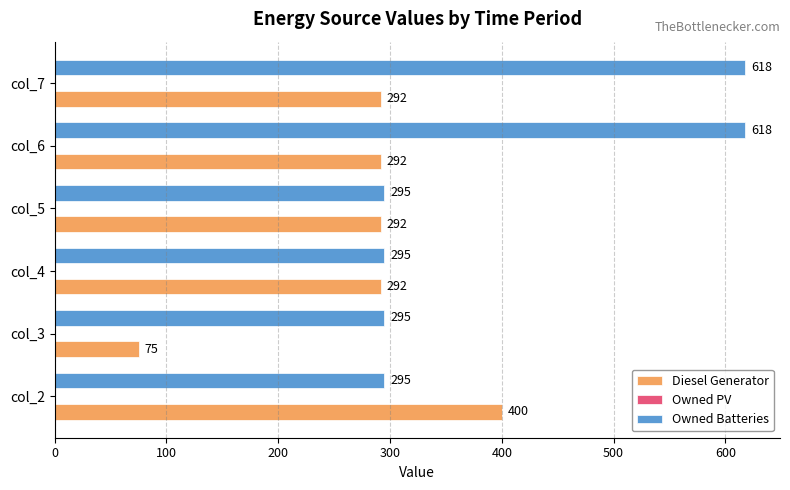

Which series has the largest total across all categories?

Owned Batteries